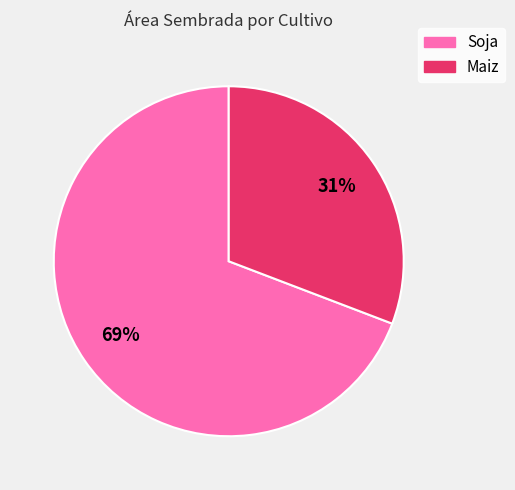

Between Maiz and Soja, which is larger?

Soja